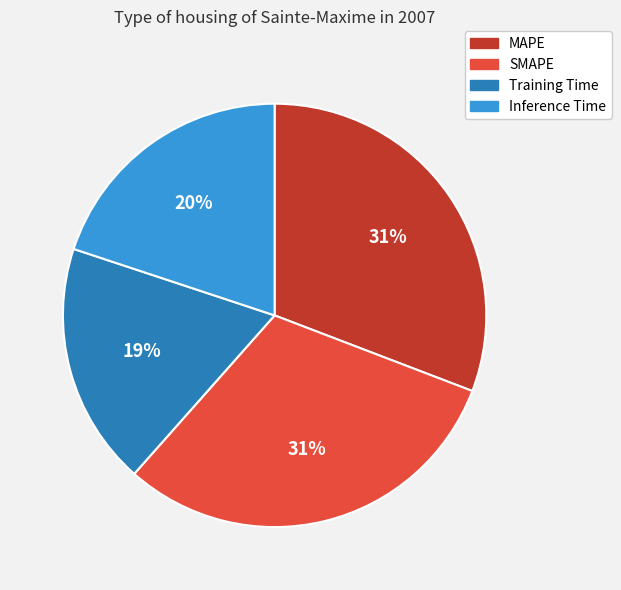

True or false: Inference Time accounts for 32% of the total.

False